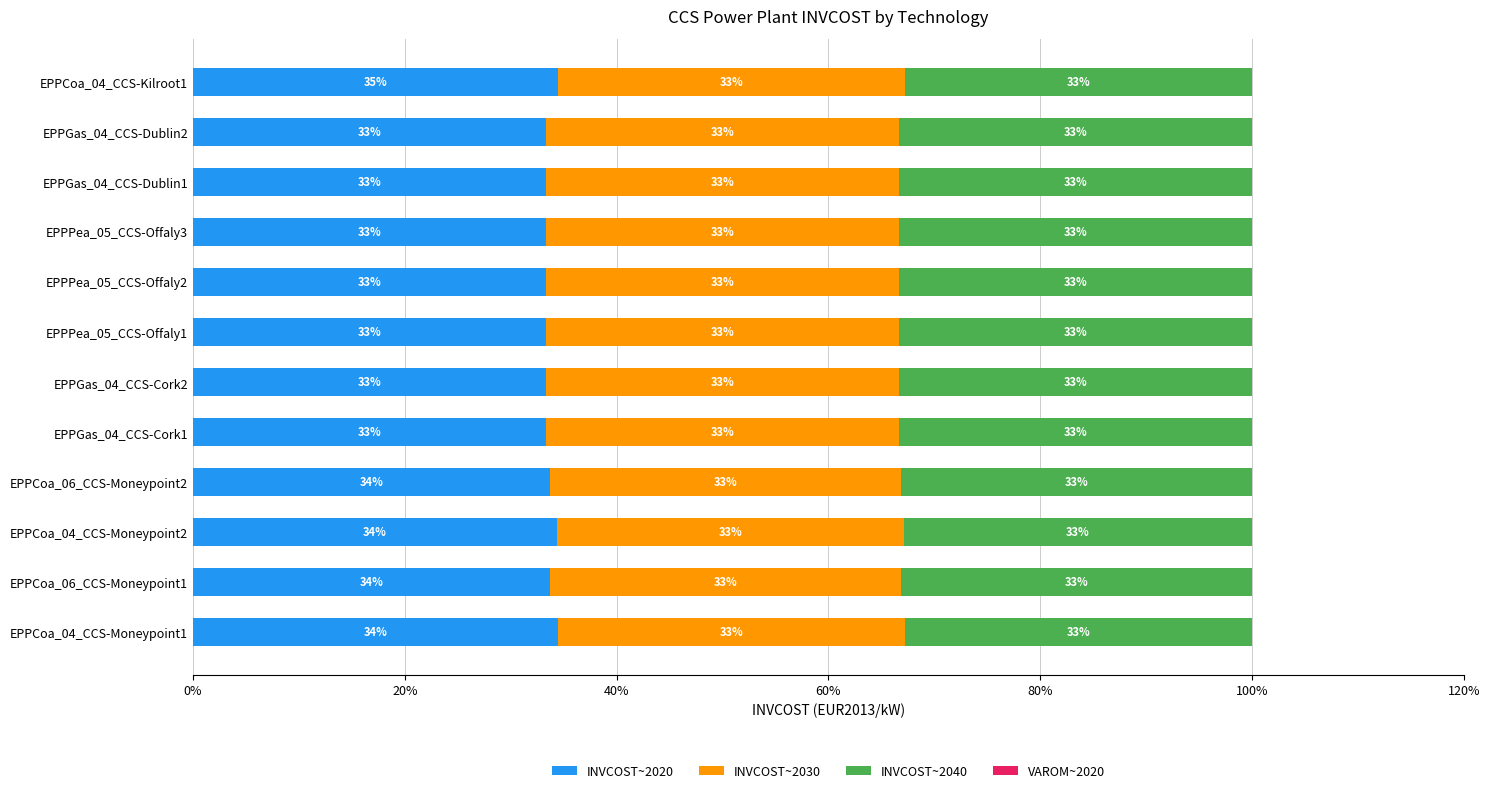

Is it true that INVCOST~2020 equals 33.3 at EPPPea_05_CCS-Offaly1?

True